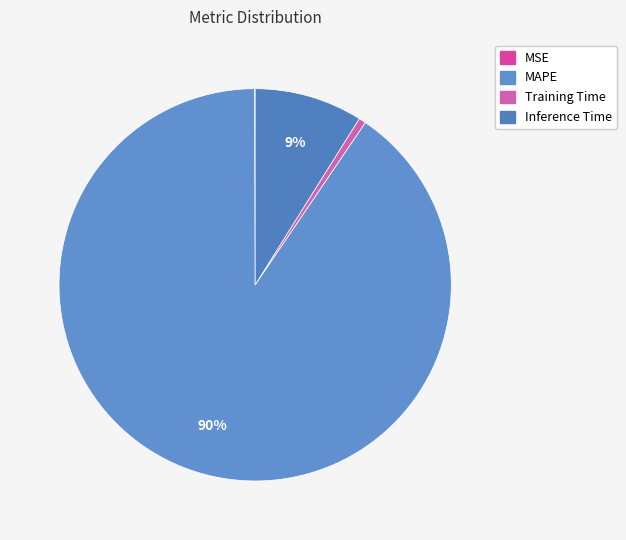

Is there any slice that represents more than half of the pie?

Yes